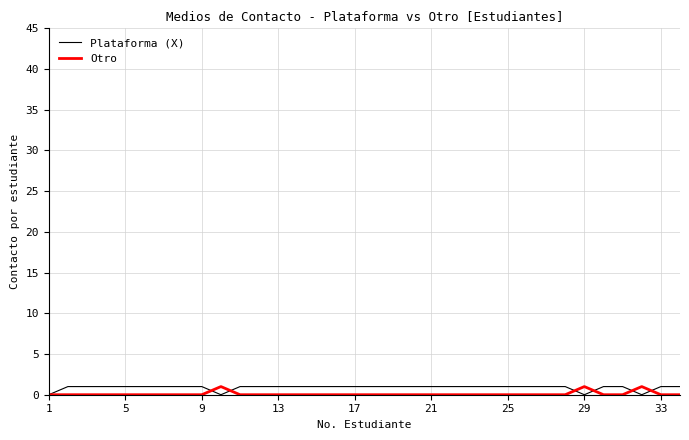

True or false: Plataforma (X) has more than 0 interior local peaks.

False